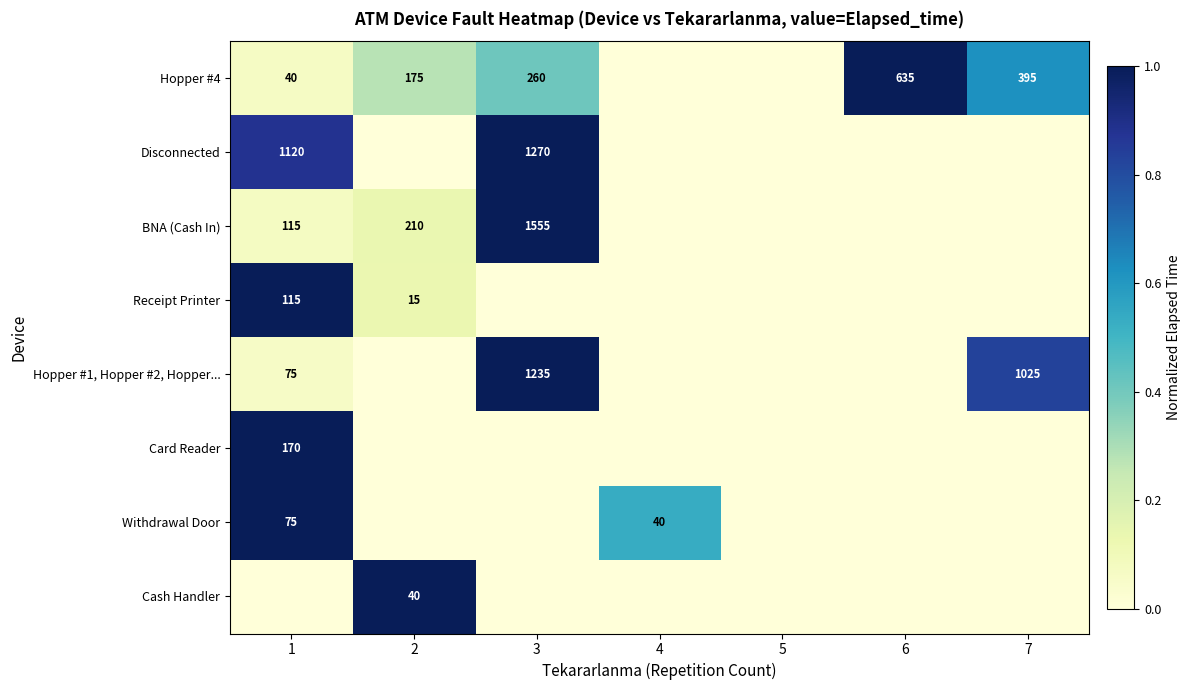

True or false: Receipt Printer has a value of 0.4 at 1.

False